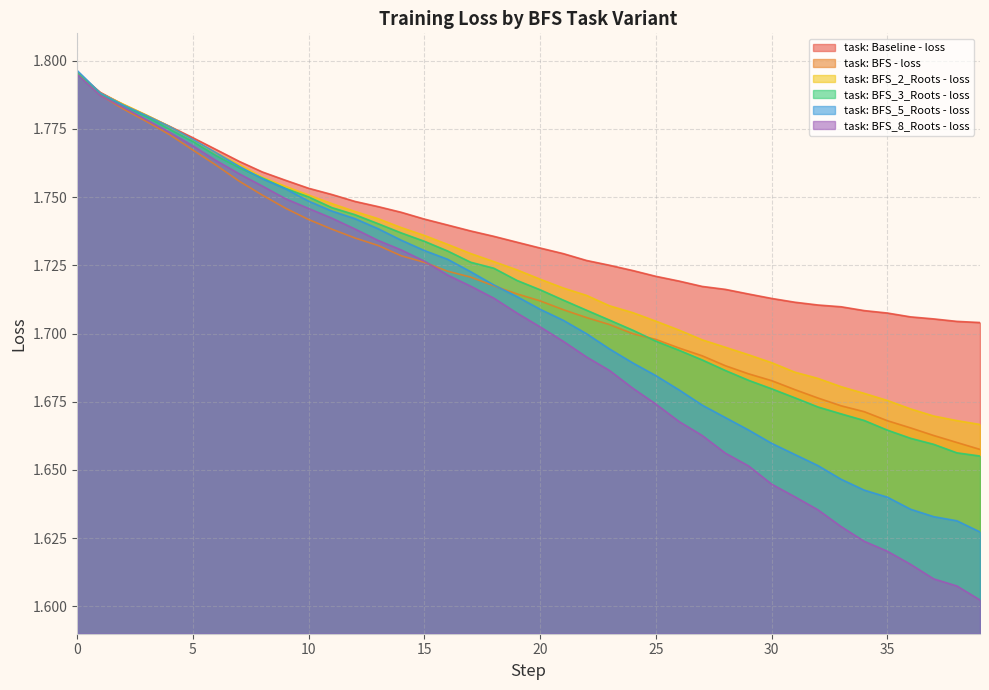

After their last crossing, which series has the higher values: task: Baseline - loss or task: BFS_2_Roots - loss?

task: Baseline - loss